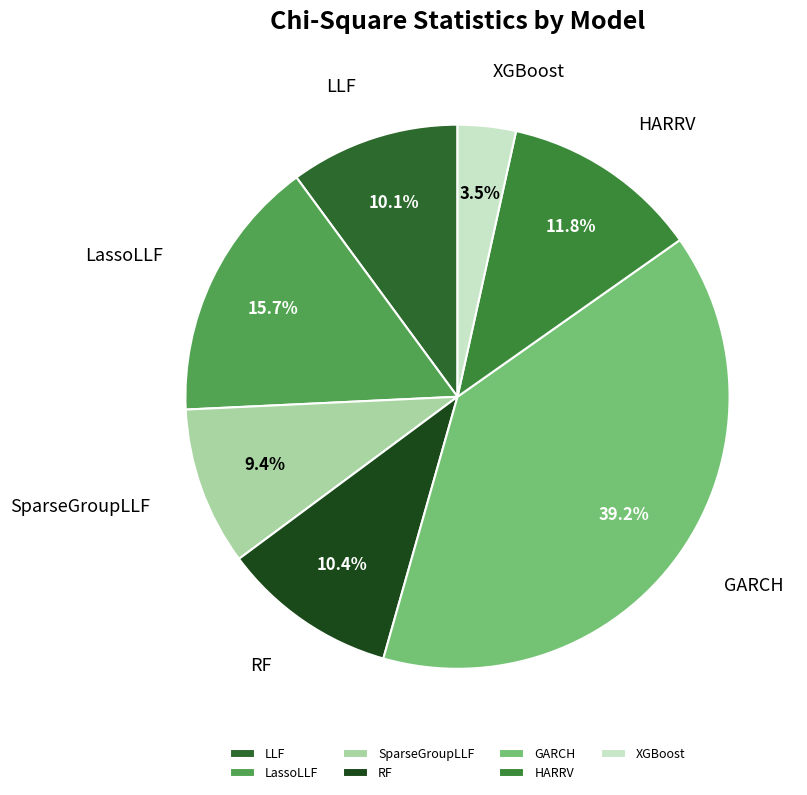

The LLF slice represents 1% of the pie. True or false?

False